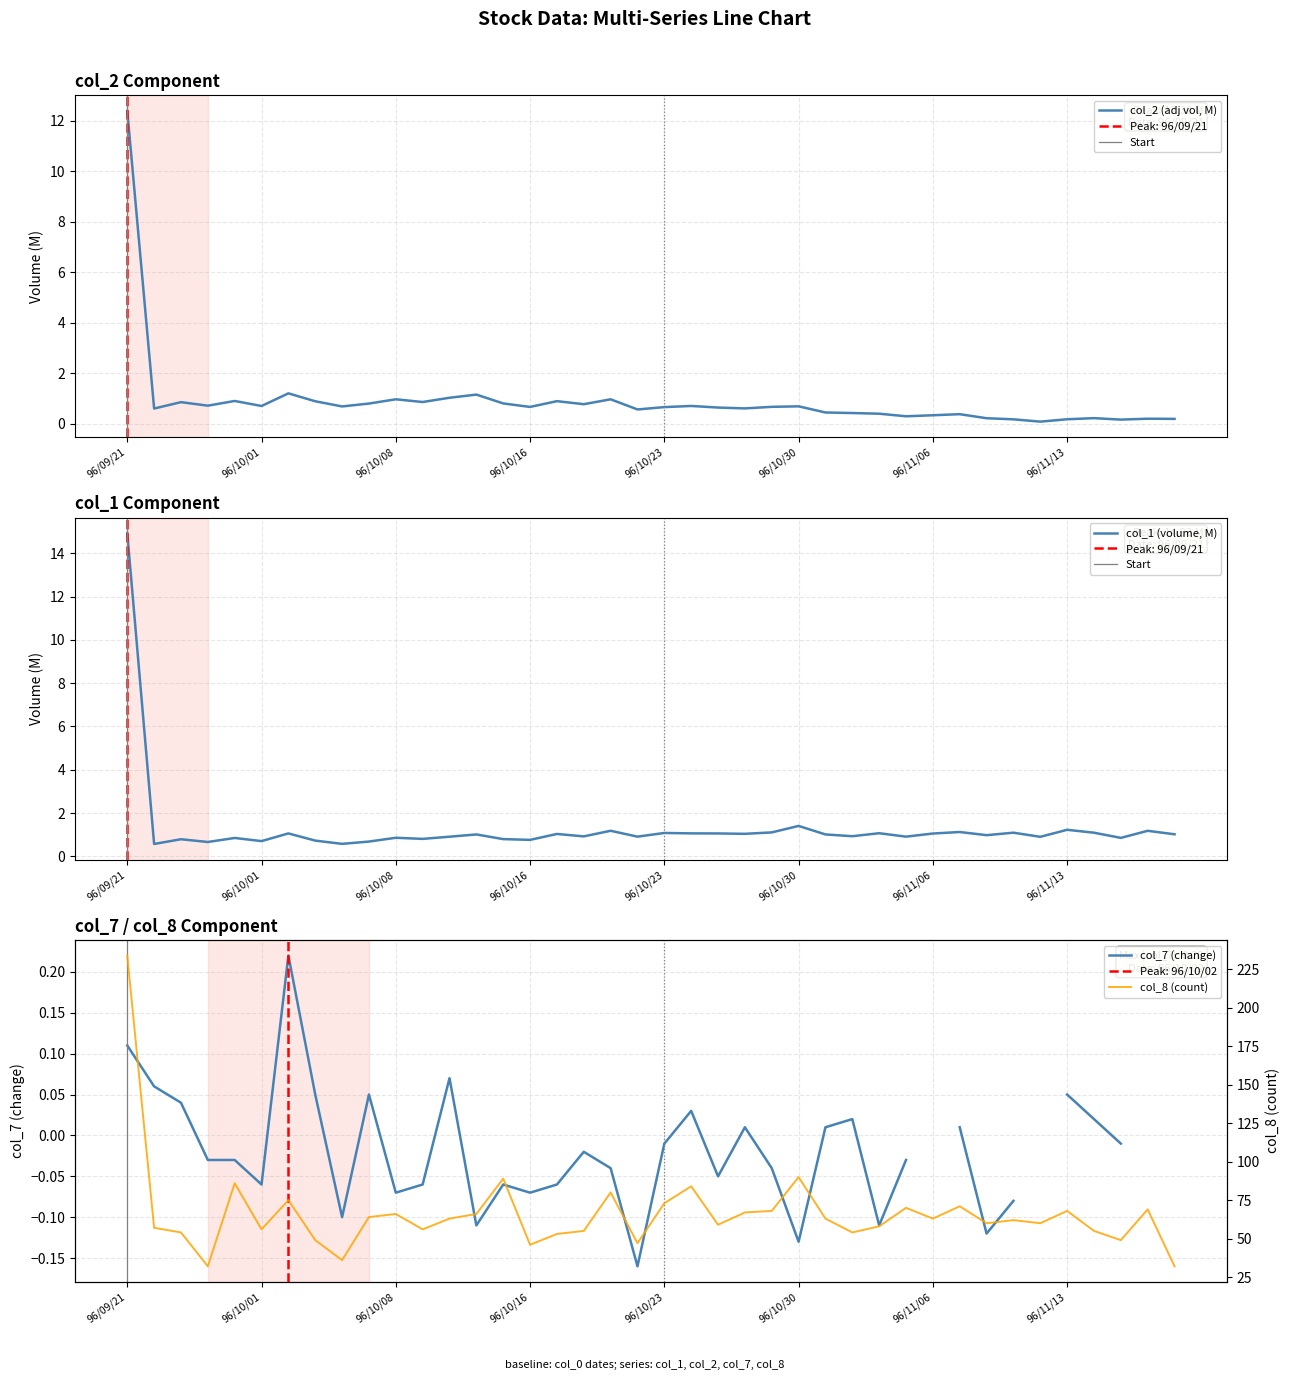

What is the maximum value for col_2 (adj vol, M)?

12.4